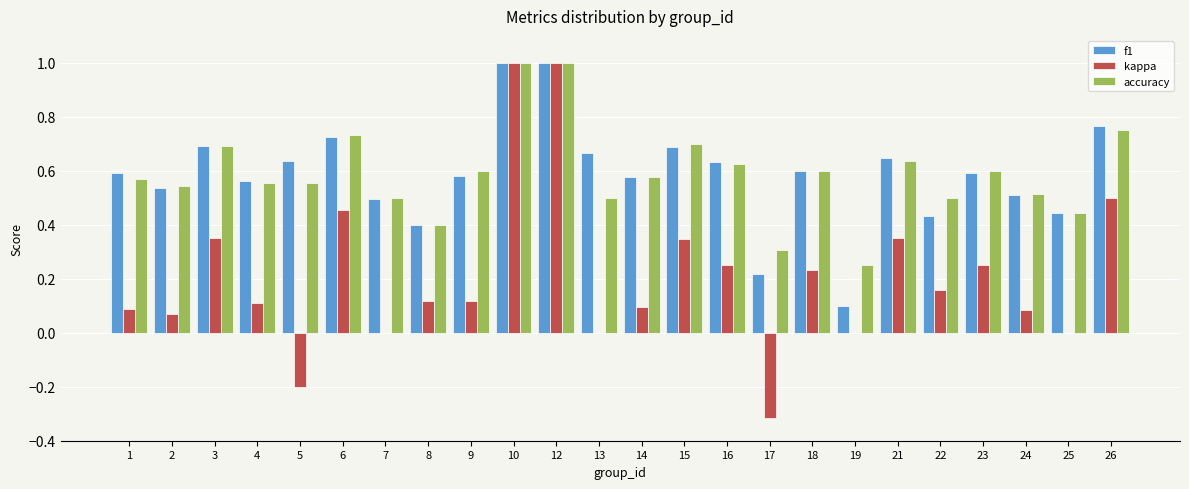

What is the greatest value displayed?

1.0